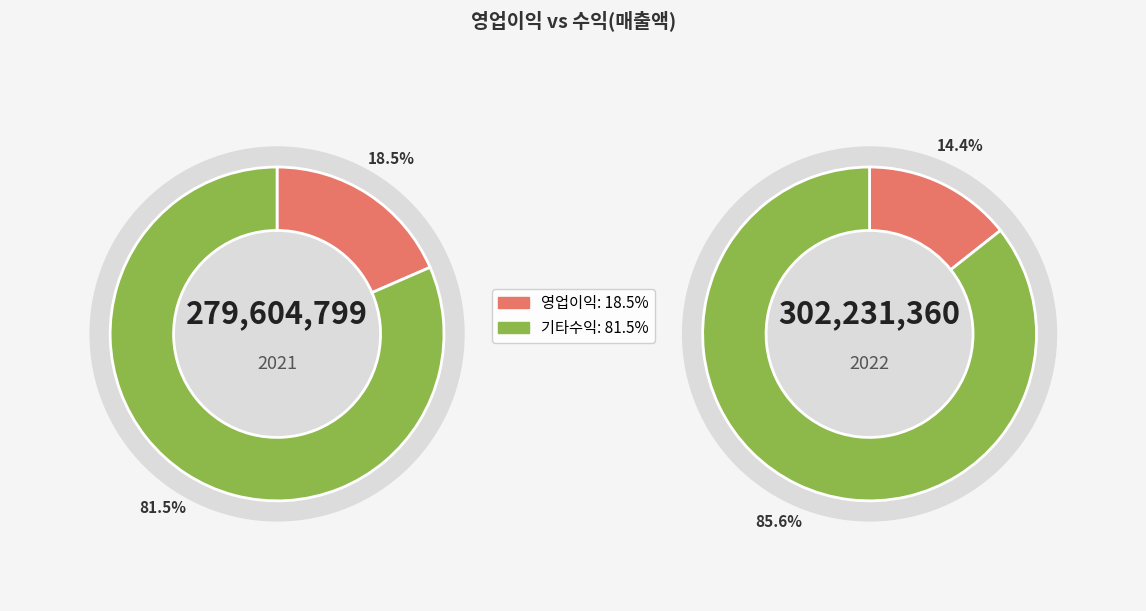

Which slice is the largest?

2022